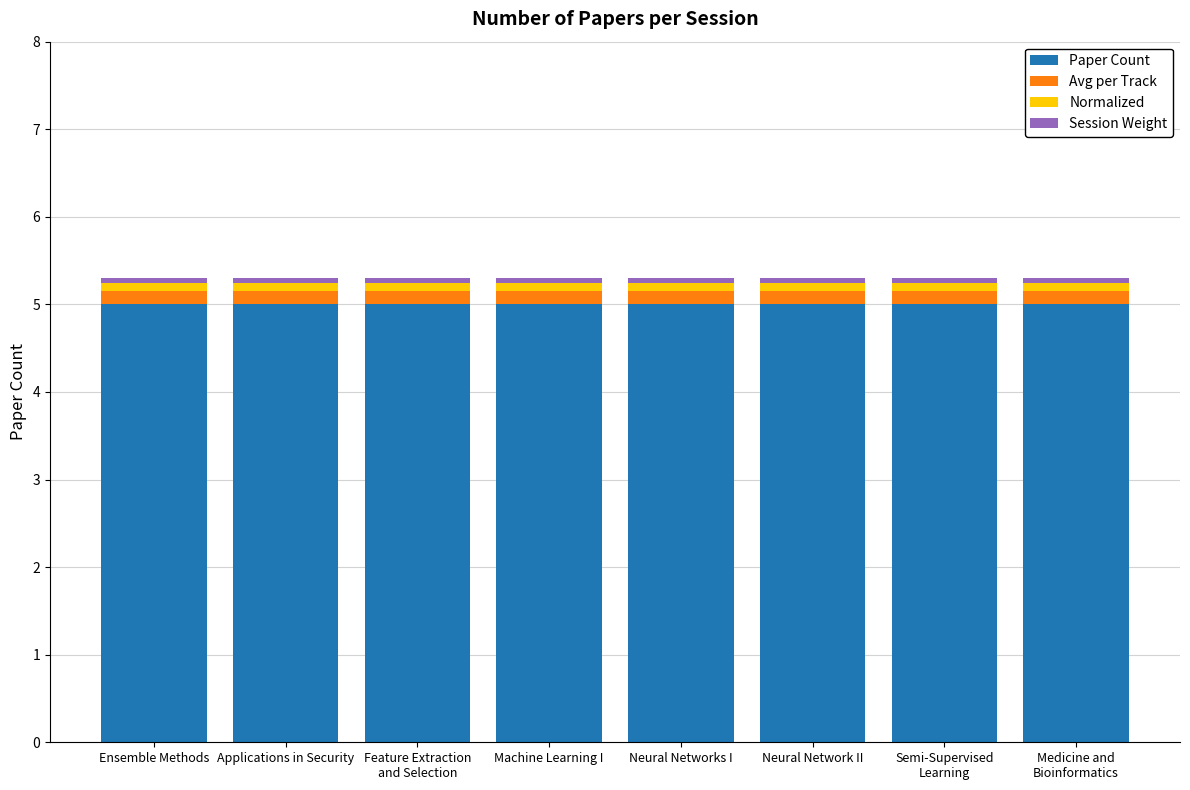

The value of Paper Count at Neural Network II is 8.6. True or false?

False